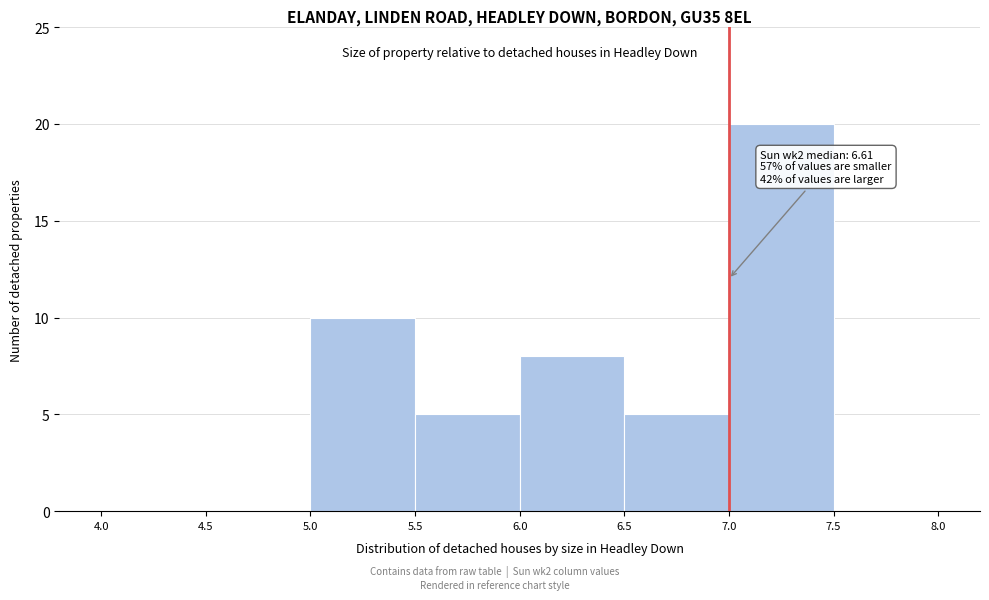

Over which range of the x-axis is the bar tallest?

7.0 to 7.5